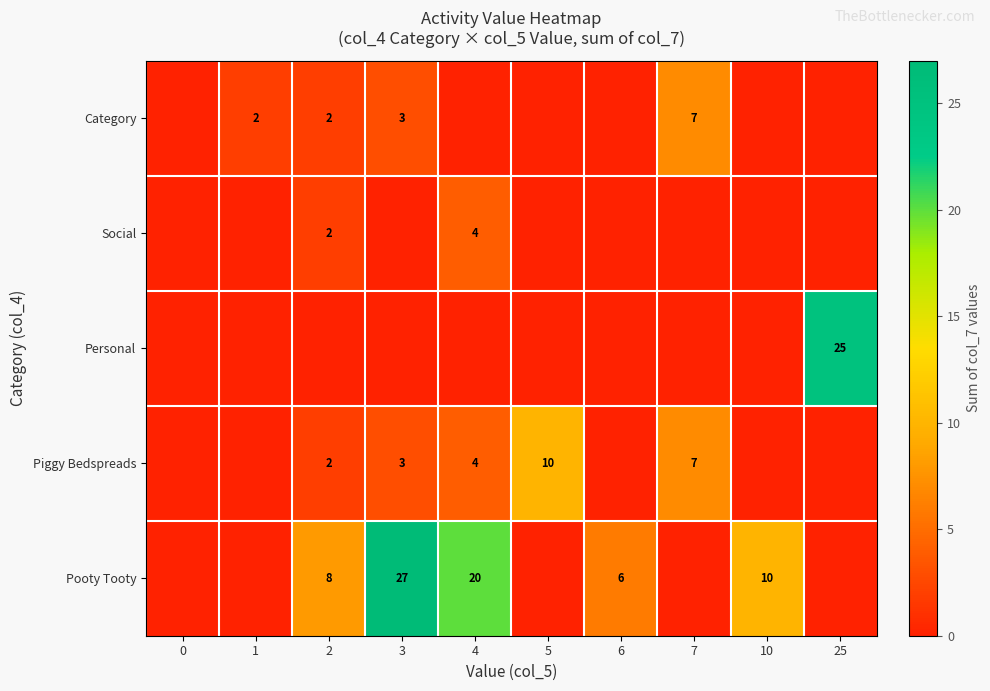

The Piggy Bedspreads series shows 2 at 7. True or false?

False